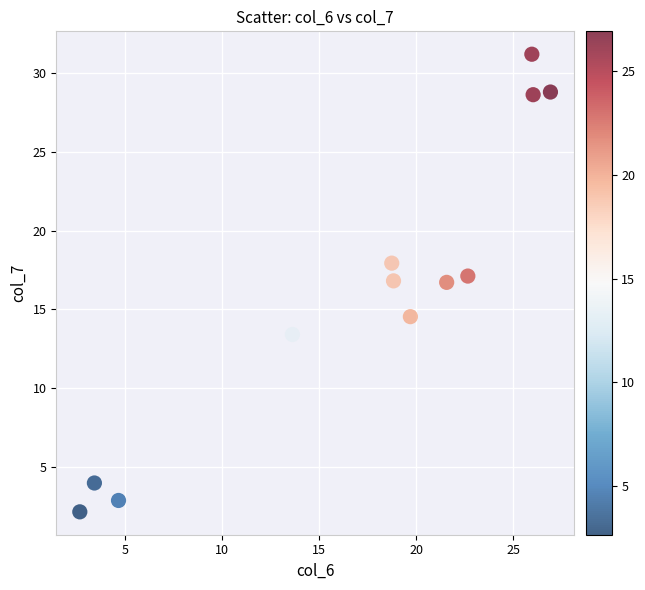

What is the range of X values (max minus min)?

24.3